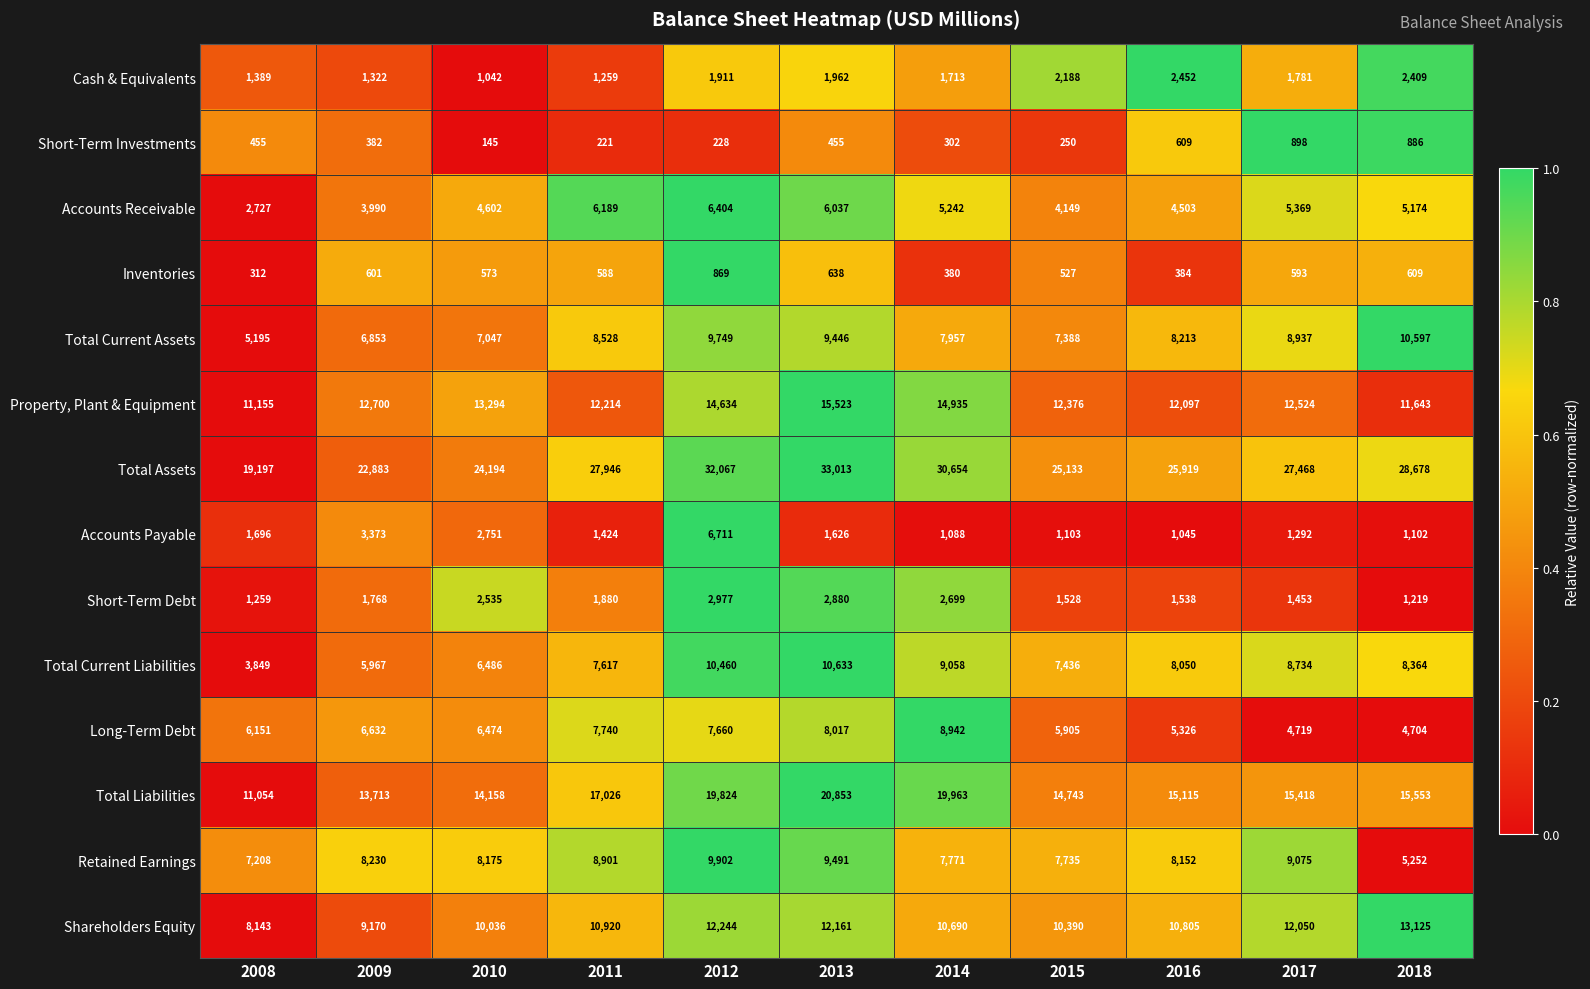

Which series has the largest total across all categories?

Total Assets